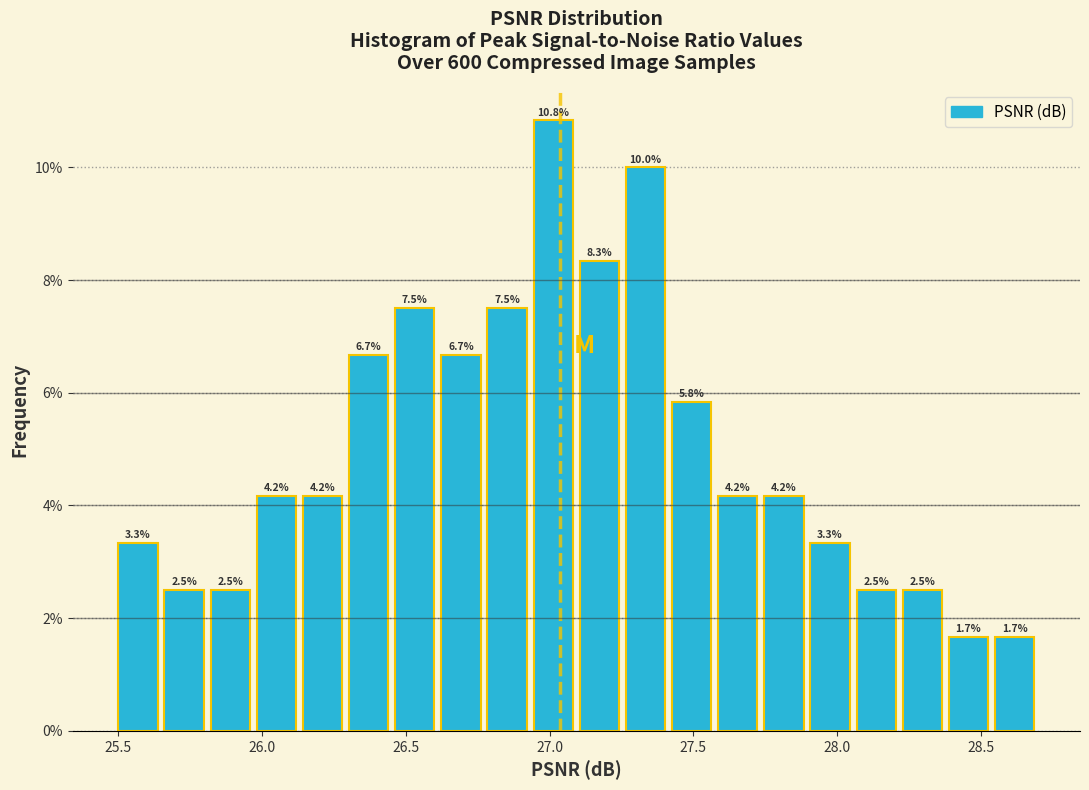

Around what value on the x-axis is the tallest bar? Give the approximate position of its centre, as read against the axis.

27.00